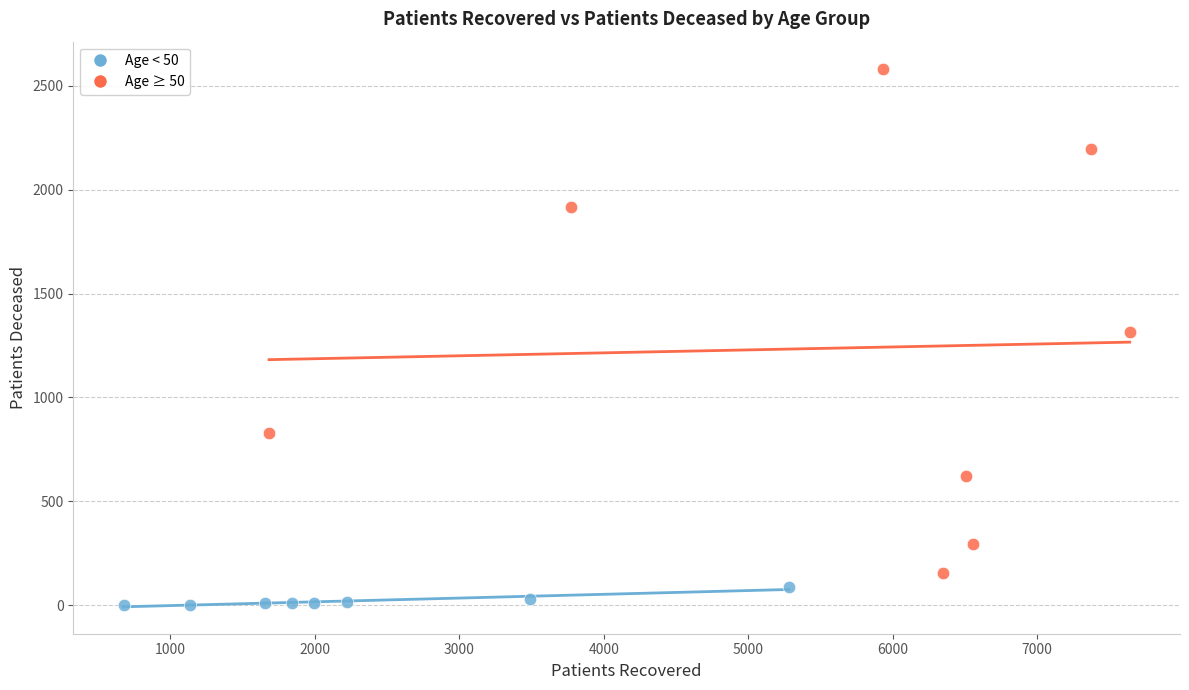

Which series has the largest Y range (max minus min)?

Age ≥ 50